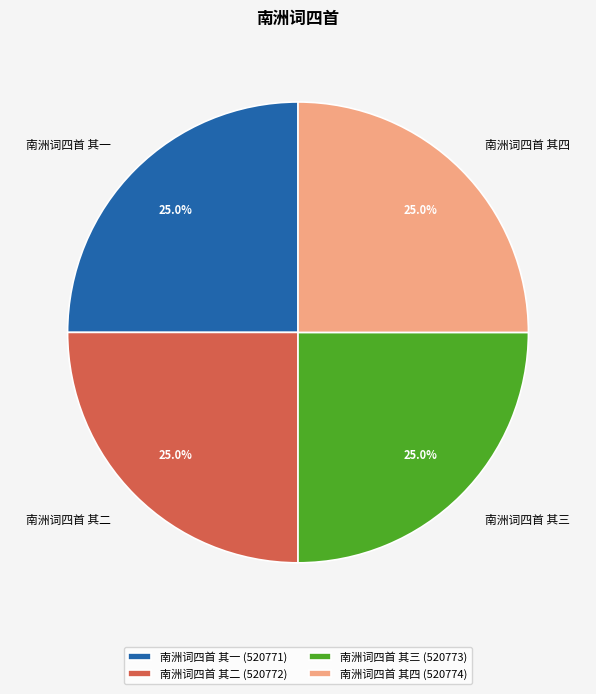

To the nearest percent, what is the average slice percentage?

25%